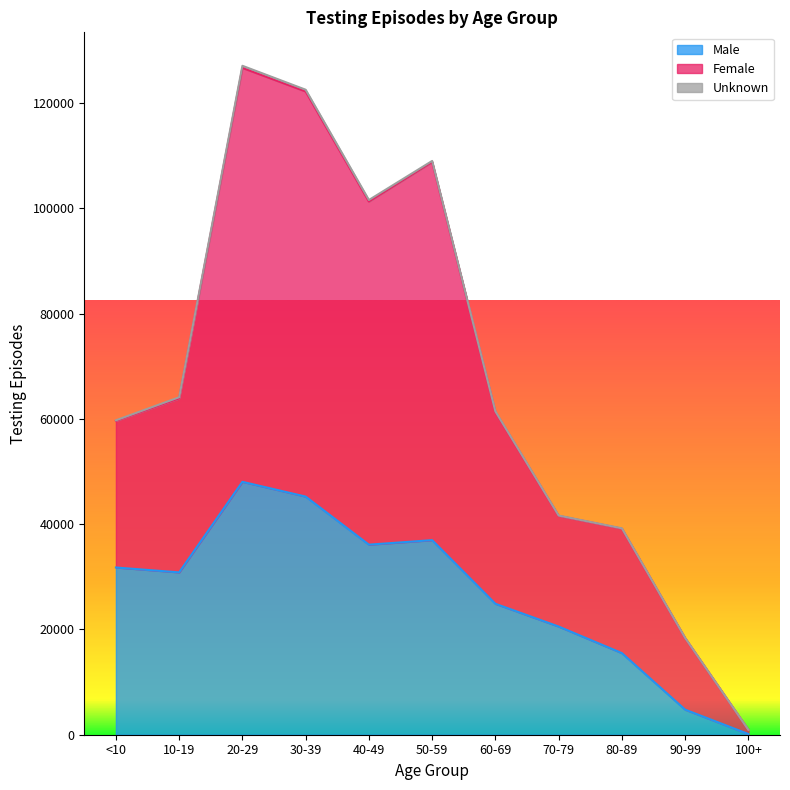

Which category has the lowest value in the Male series?

100+